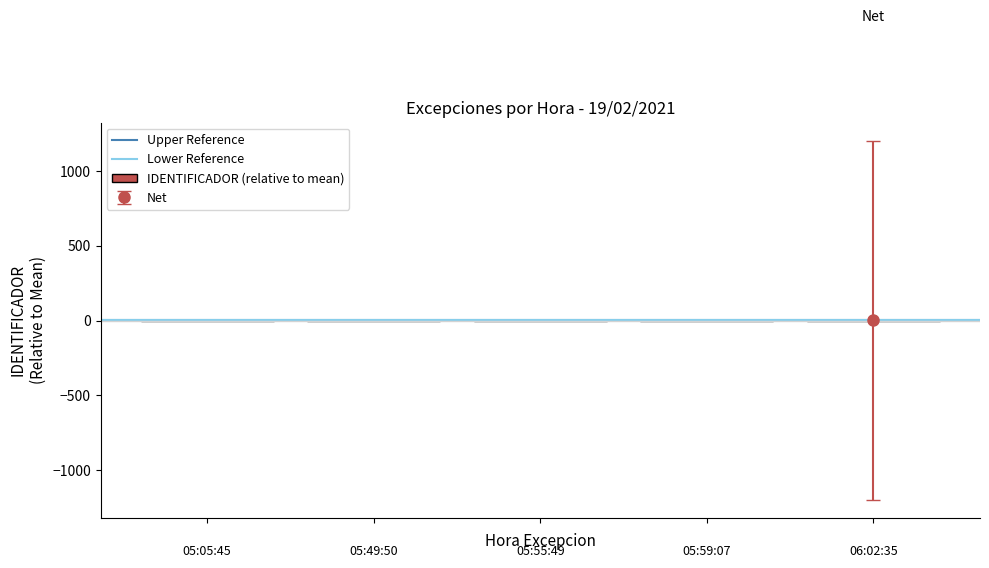

What is the difference between the maximum and minimum values?

8.0